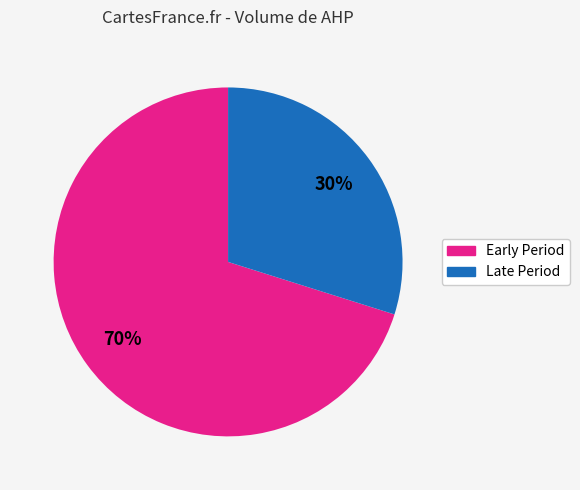

Is there any slice that represents more than half of the pie?

Yes